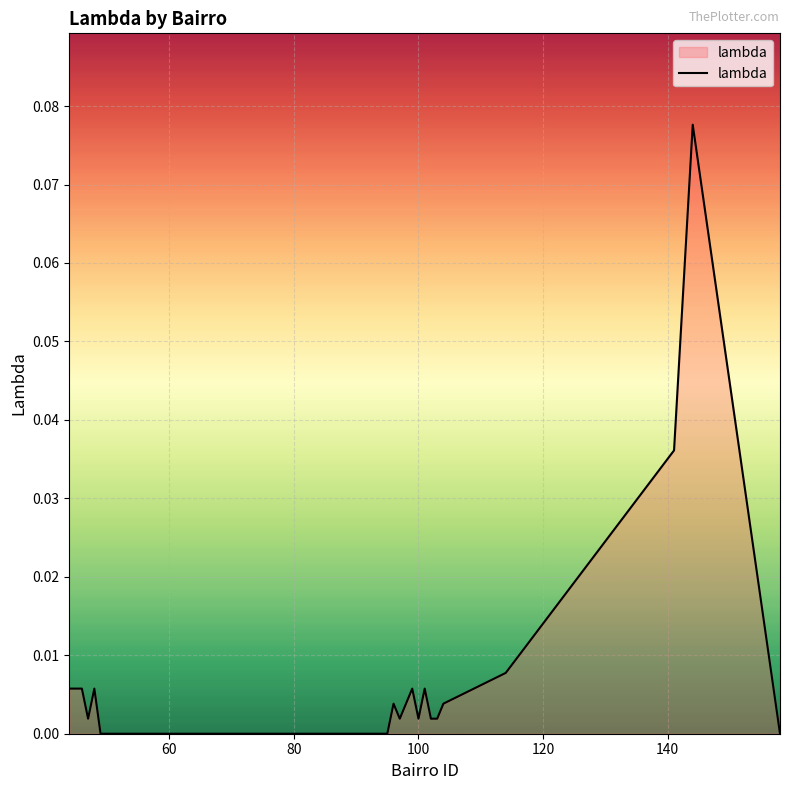

How many lines are shown in the chart?

1